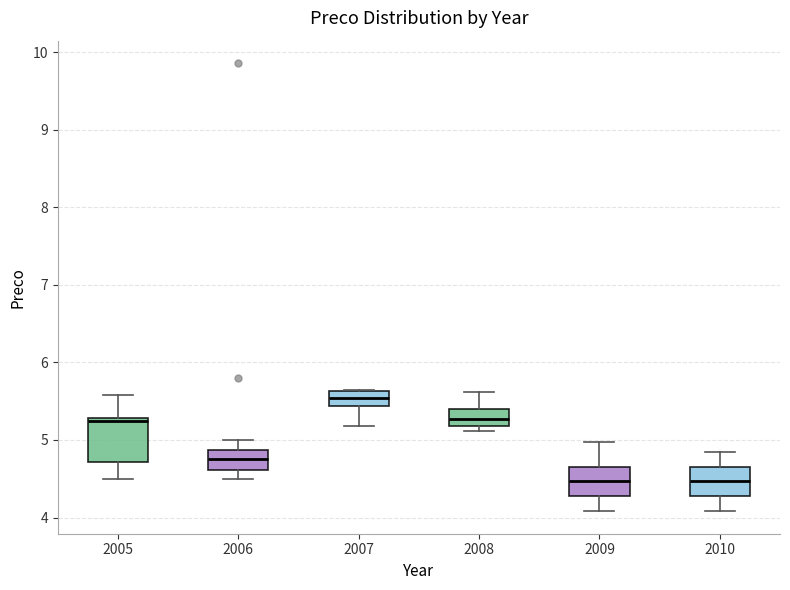

Where does the median line of the box at x = 2007 sit on the y-axis? The values are not printed on the chart, so give them approximately, as read against the axis.

5.5